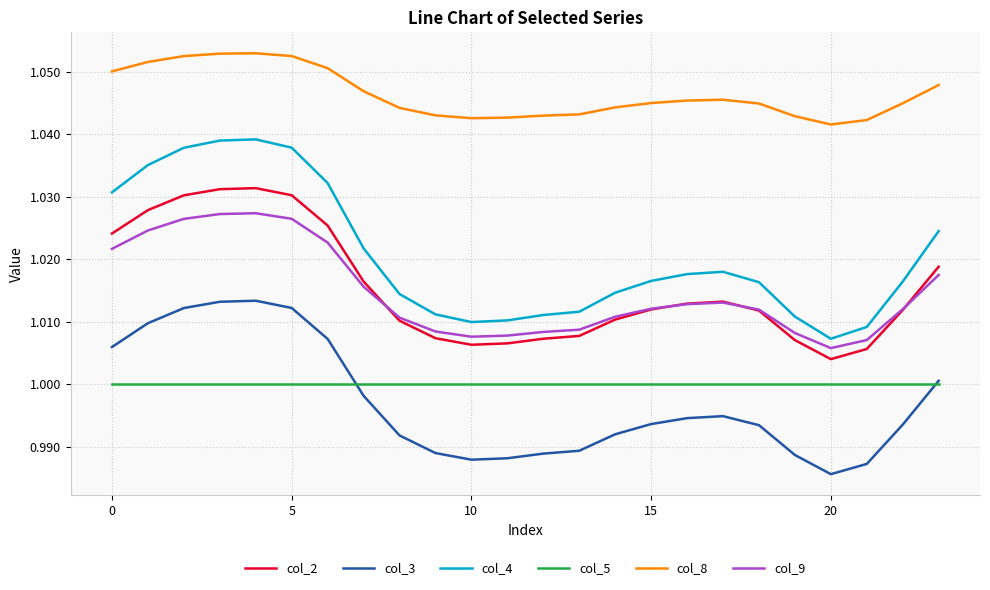

True or false: col_2 and col_3 intersect in this chart.

False